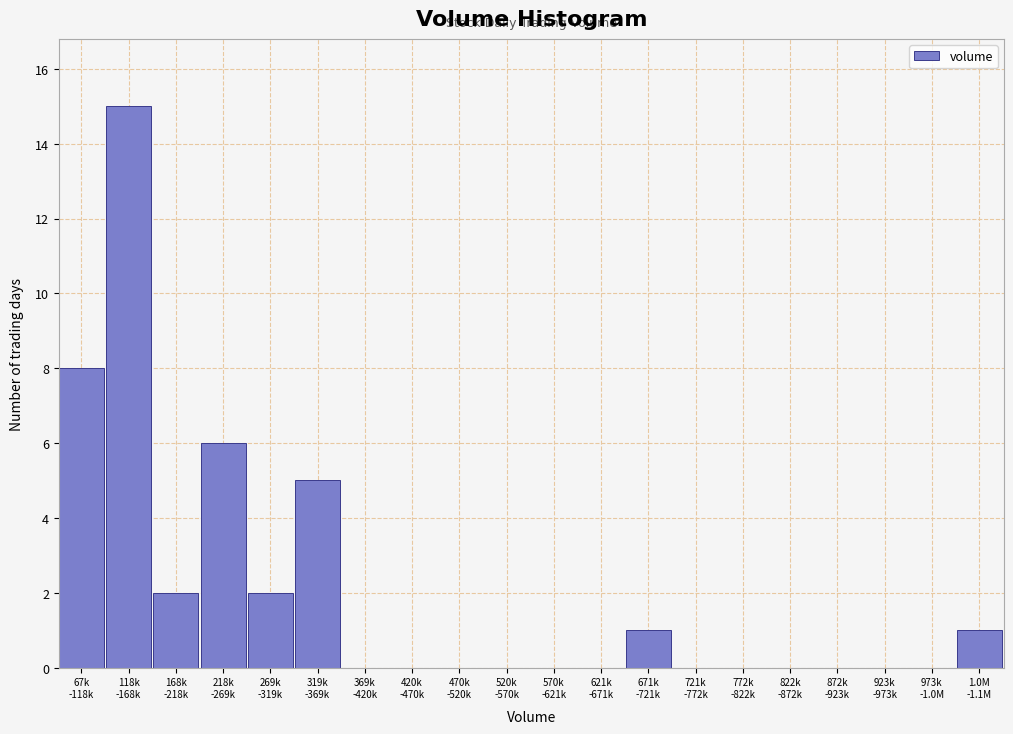

What is the sum of all values?

40